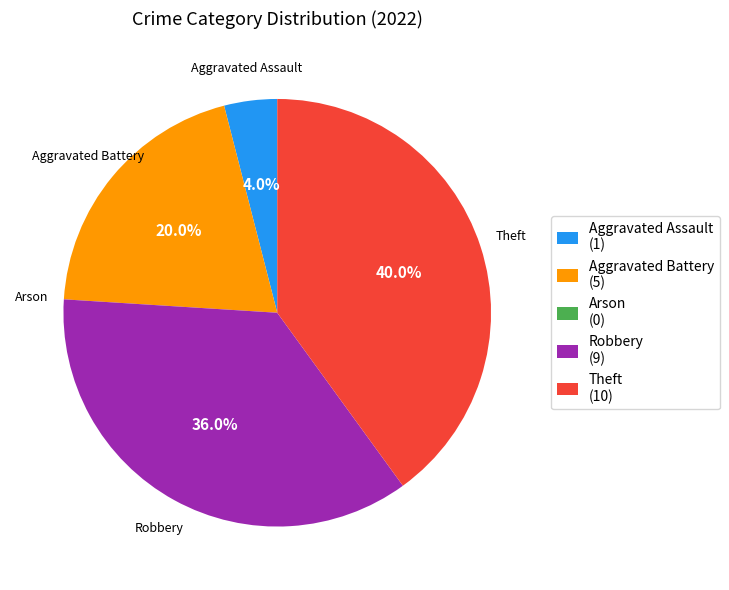

Is there a majority slice in this chart?

No